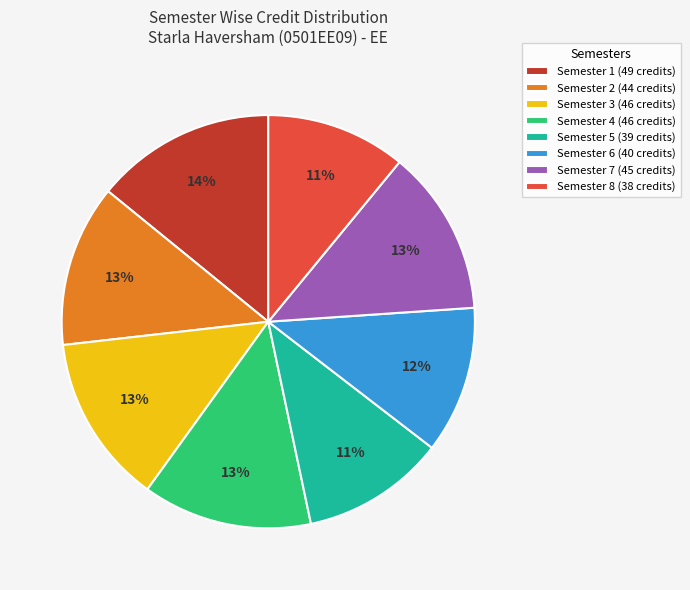

Is it true that Semester 5 is 11% of the pie?

True